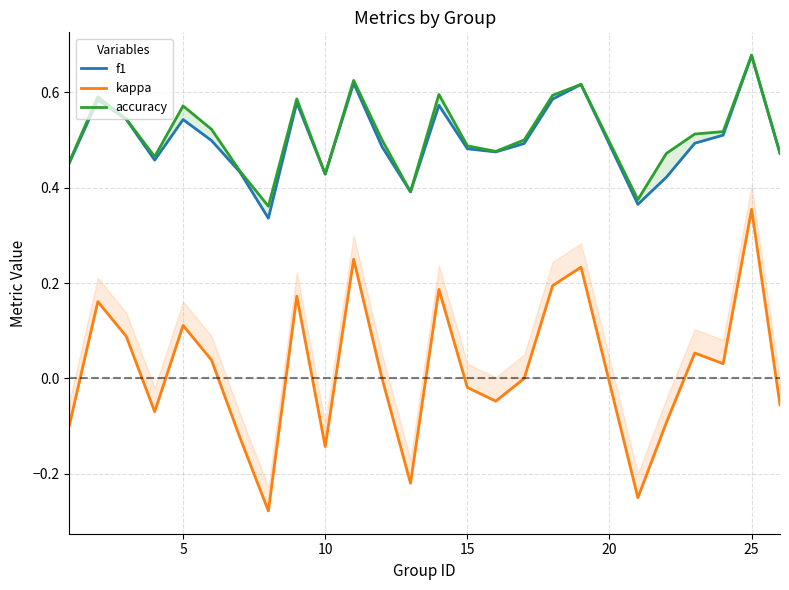

True or false: accuracy and f1 cross at least once.

False